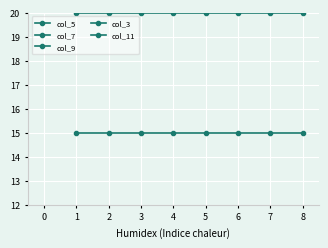

Which series has the widest spread of values?

col_5